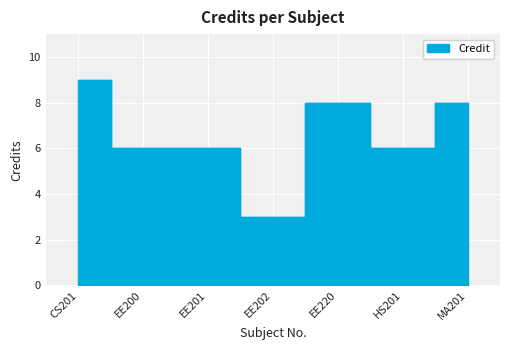

What is the change in value from CS201 to HS201?

-3